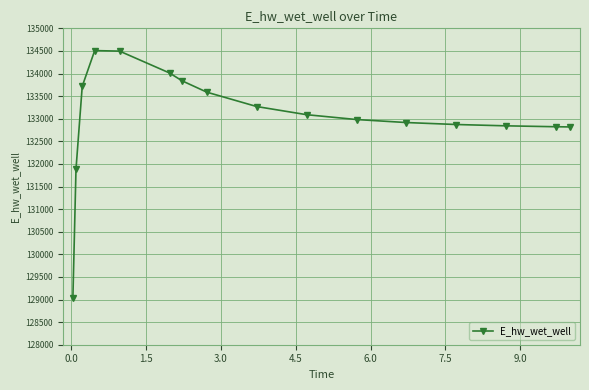

What is the value of the 3rd point from the left?

133716.4